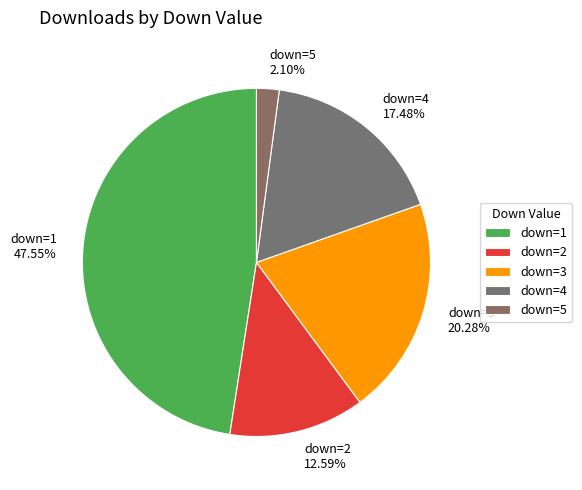

Rank the categories by value from lowest to highest.

down=5, down=2, down=4, down=3, down=1